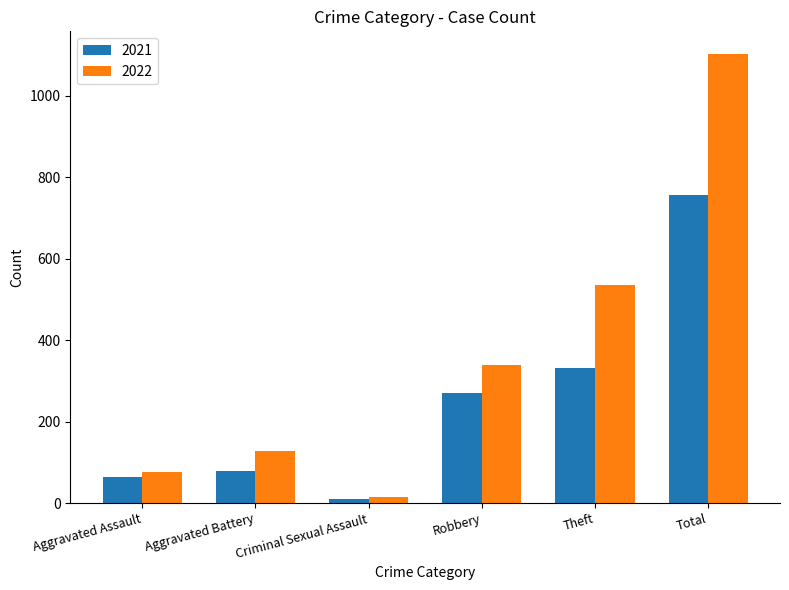

Where is 2021 nearest to the value 383?

Theft